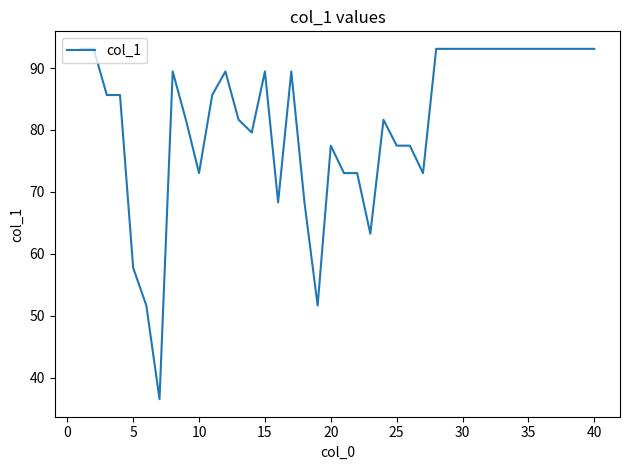

What is the greatest value displayed?

93.1